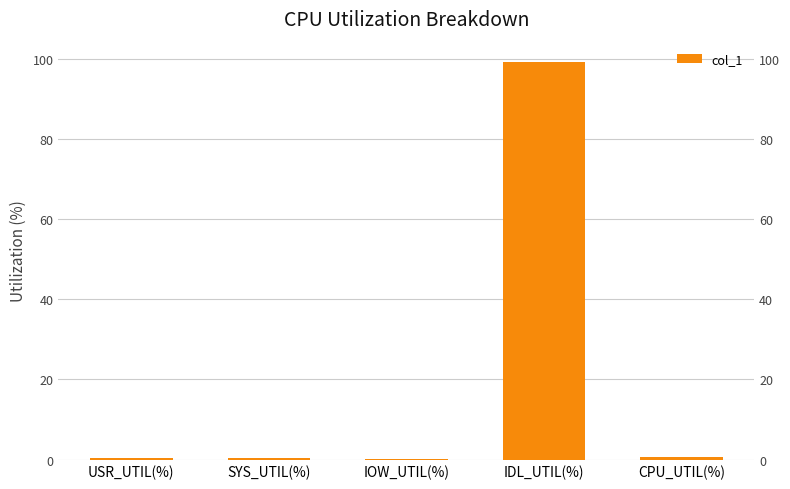

Rank the categories by value from lowest to highest.

IOW_UTIL(%), USR_UTIL(%), SYS_UTIL(%), CPU_UTIL(%), IDL_UTIL(%)